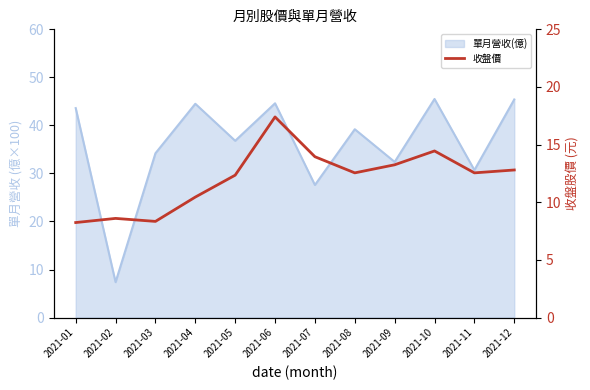

Does the chart display data point markers on the line(s)?

No